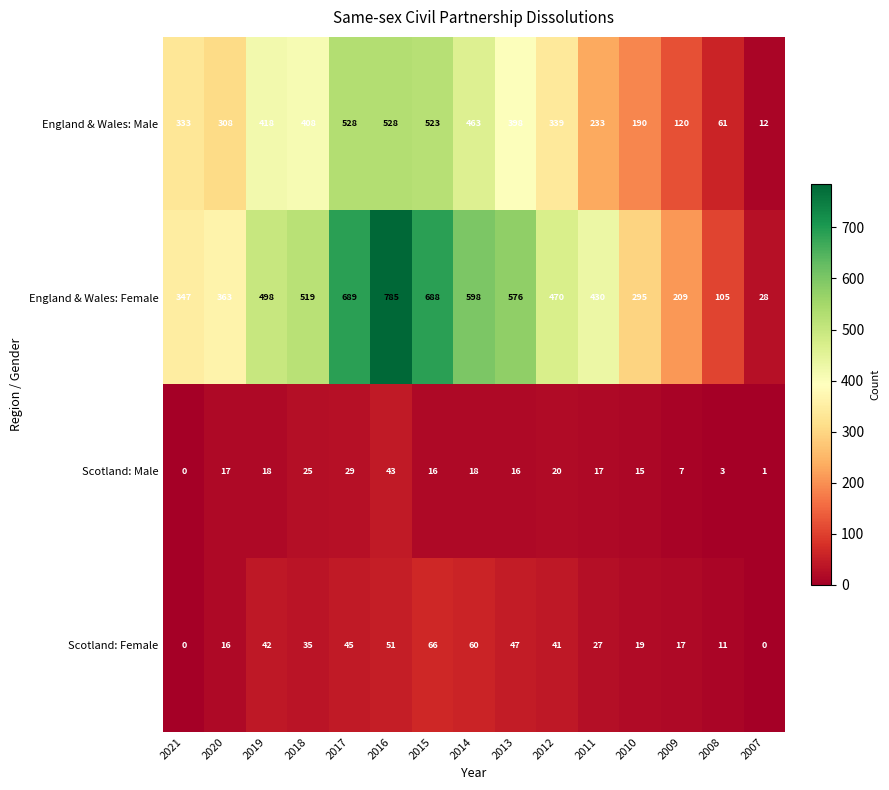

Which series changed the most between 2016 and 2008?

England & Wales: Female